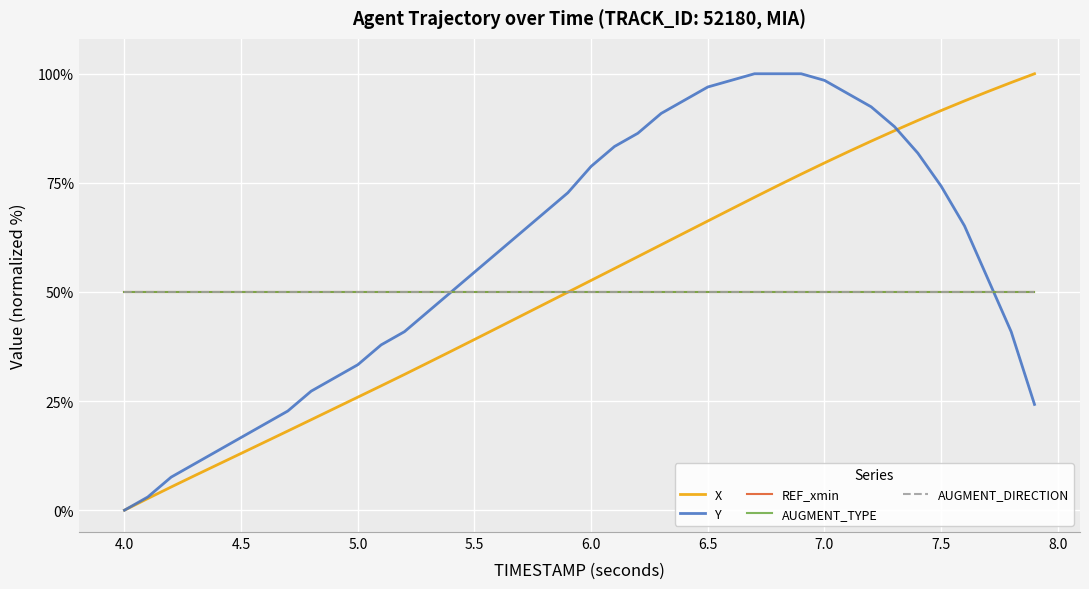

Does the chart display data point markers on the line(s)?

No